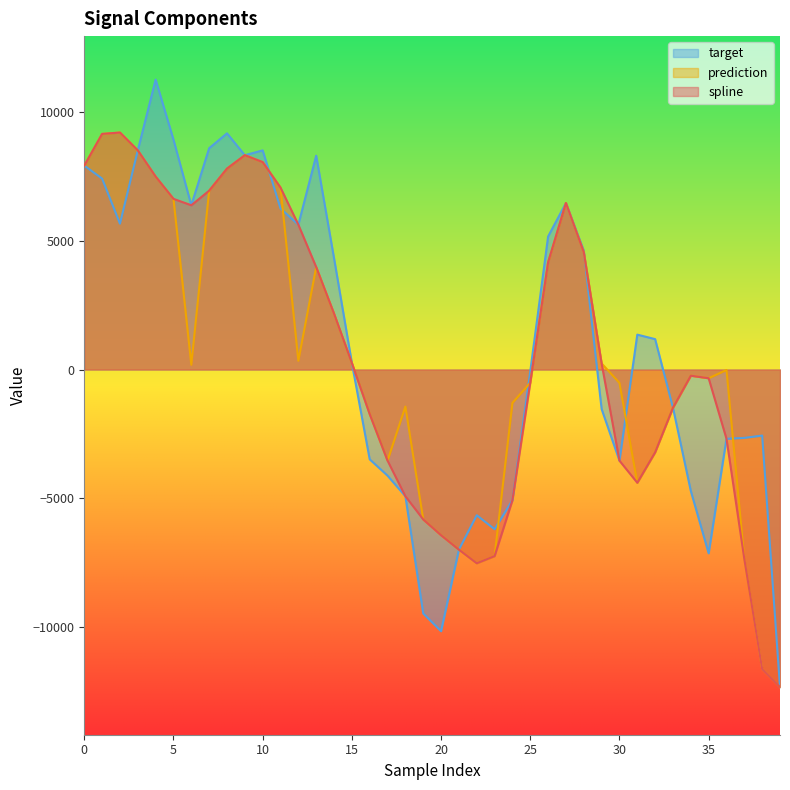

True or false: target and prediction intersect in this chart.

True